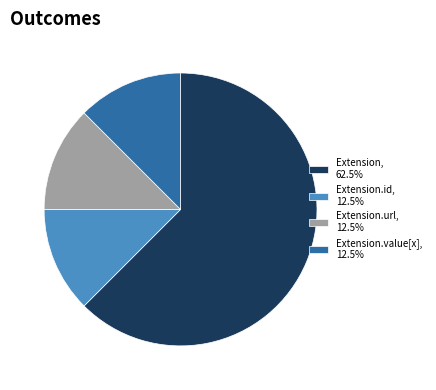

Is there a majority slice in this chart?

Yes